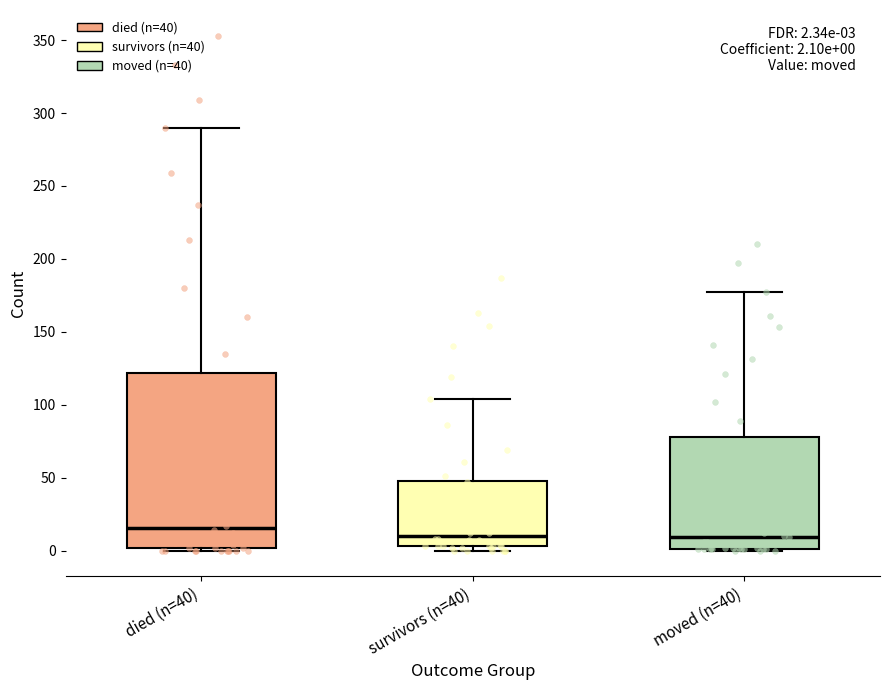

Comparing the boxes themselves (not the whiskers), which one is the tallest?

died (n=40)